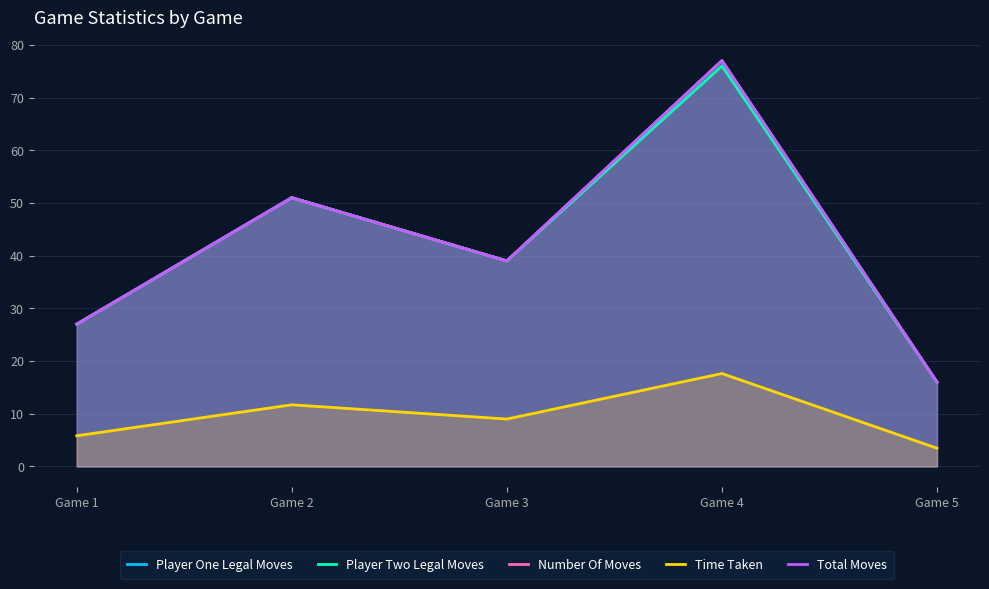

Which has a higher value, Game 5 or Game 3?

Game 3